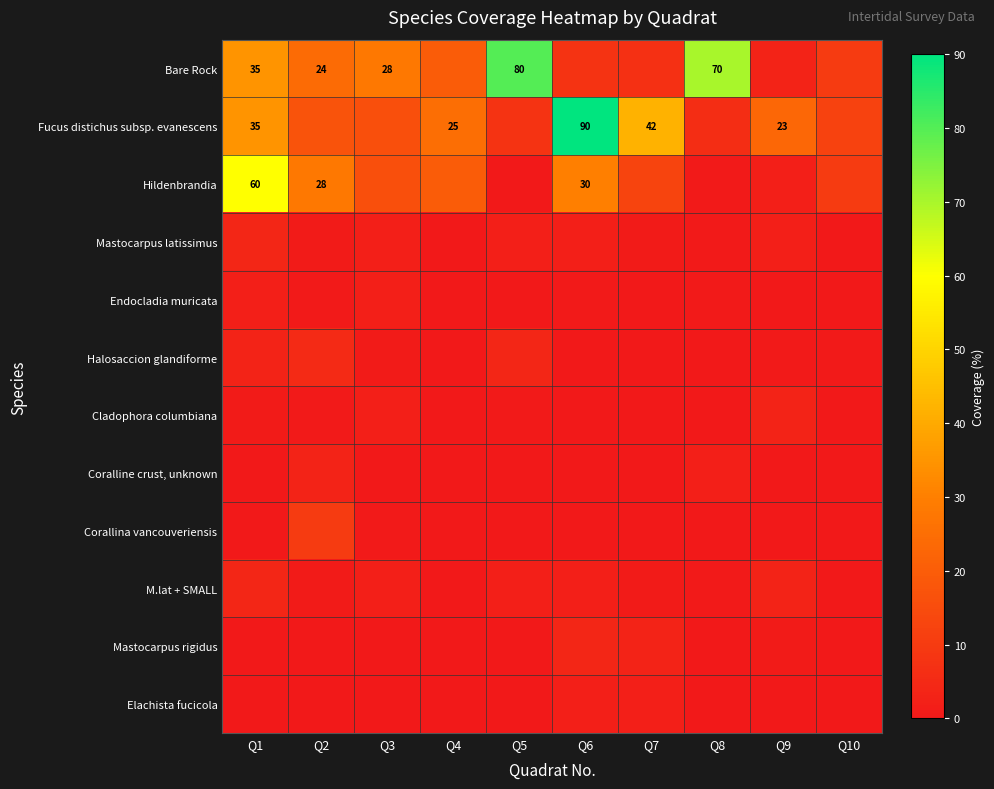

Which series has the largest total across all categories?

Bare Rock